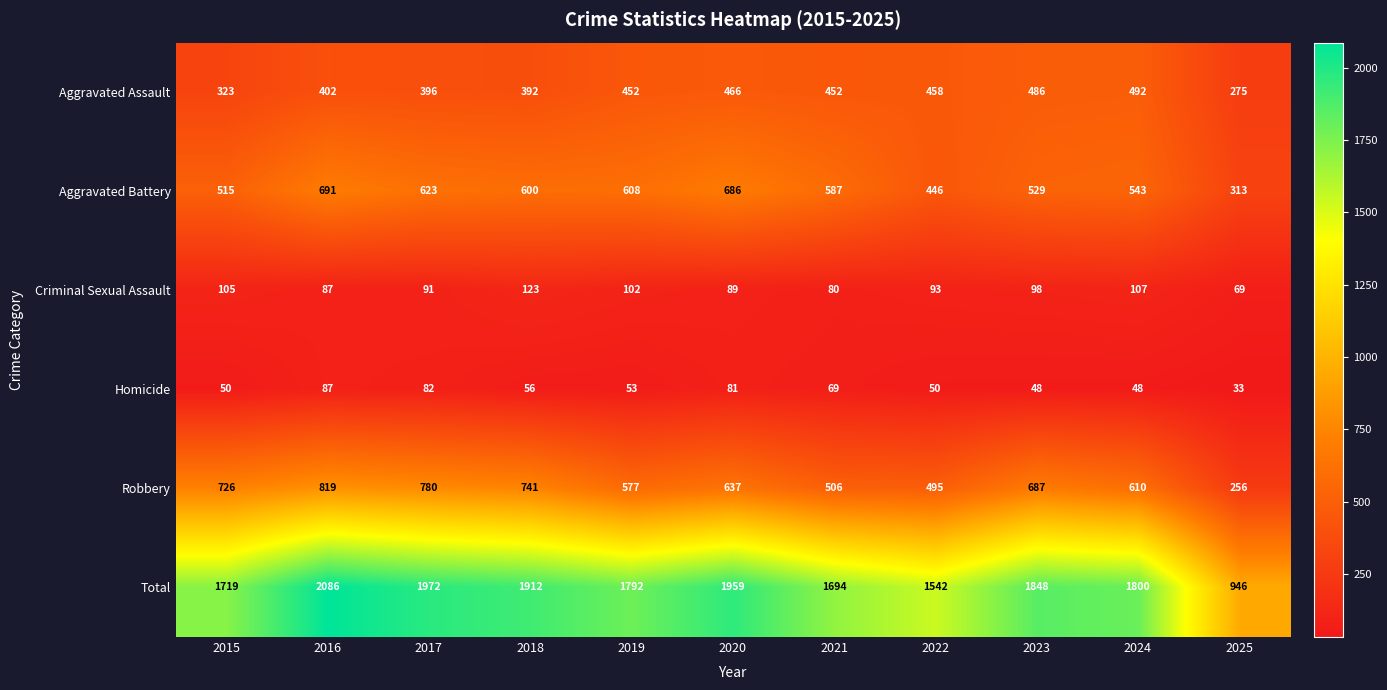

Which series has the largest range (max minus min)?

Total